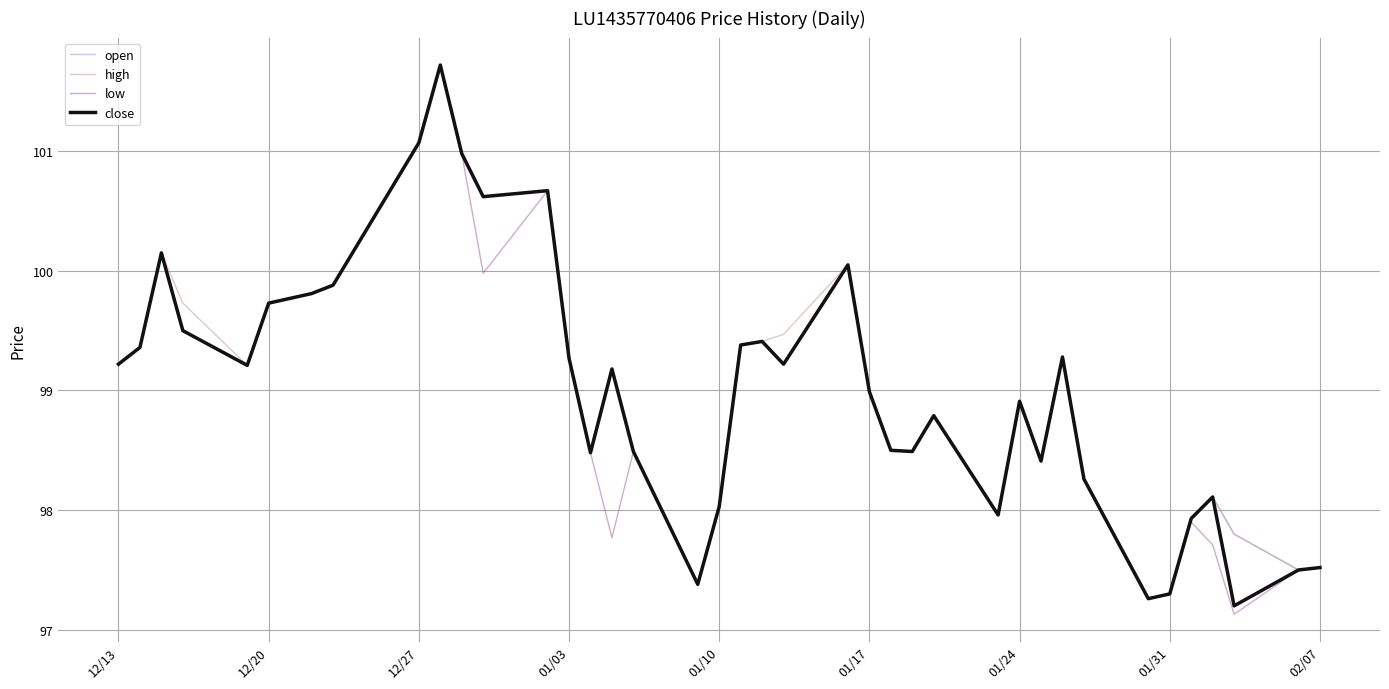

What is the minimum value shown in the chart?

97.1